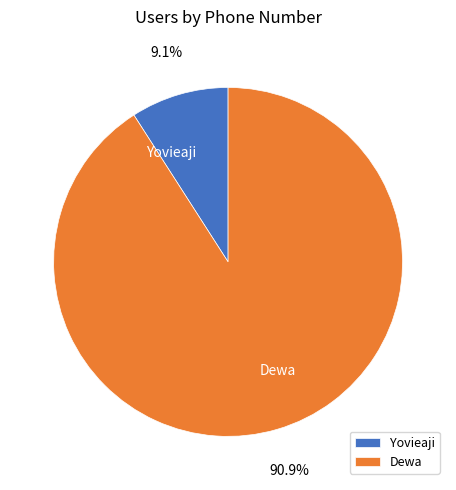

To the nearest percent, what portion does Dewa represent?

91%